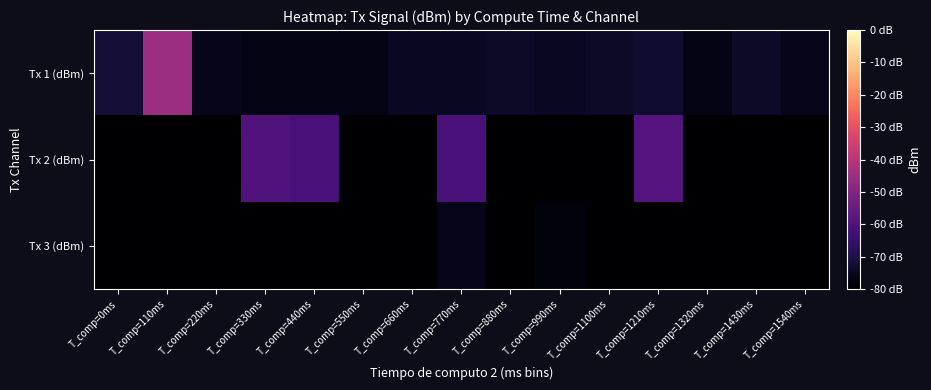

What is the total value across all series at T_comp=1100ms?

-234